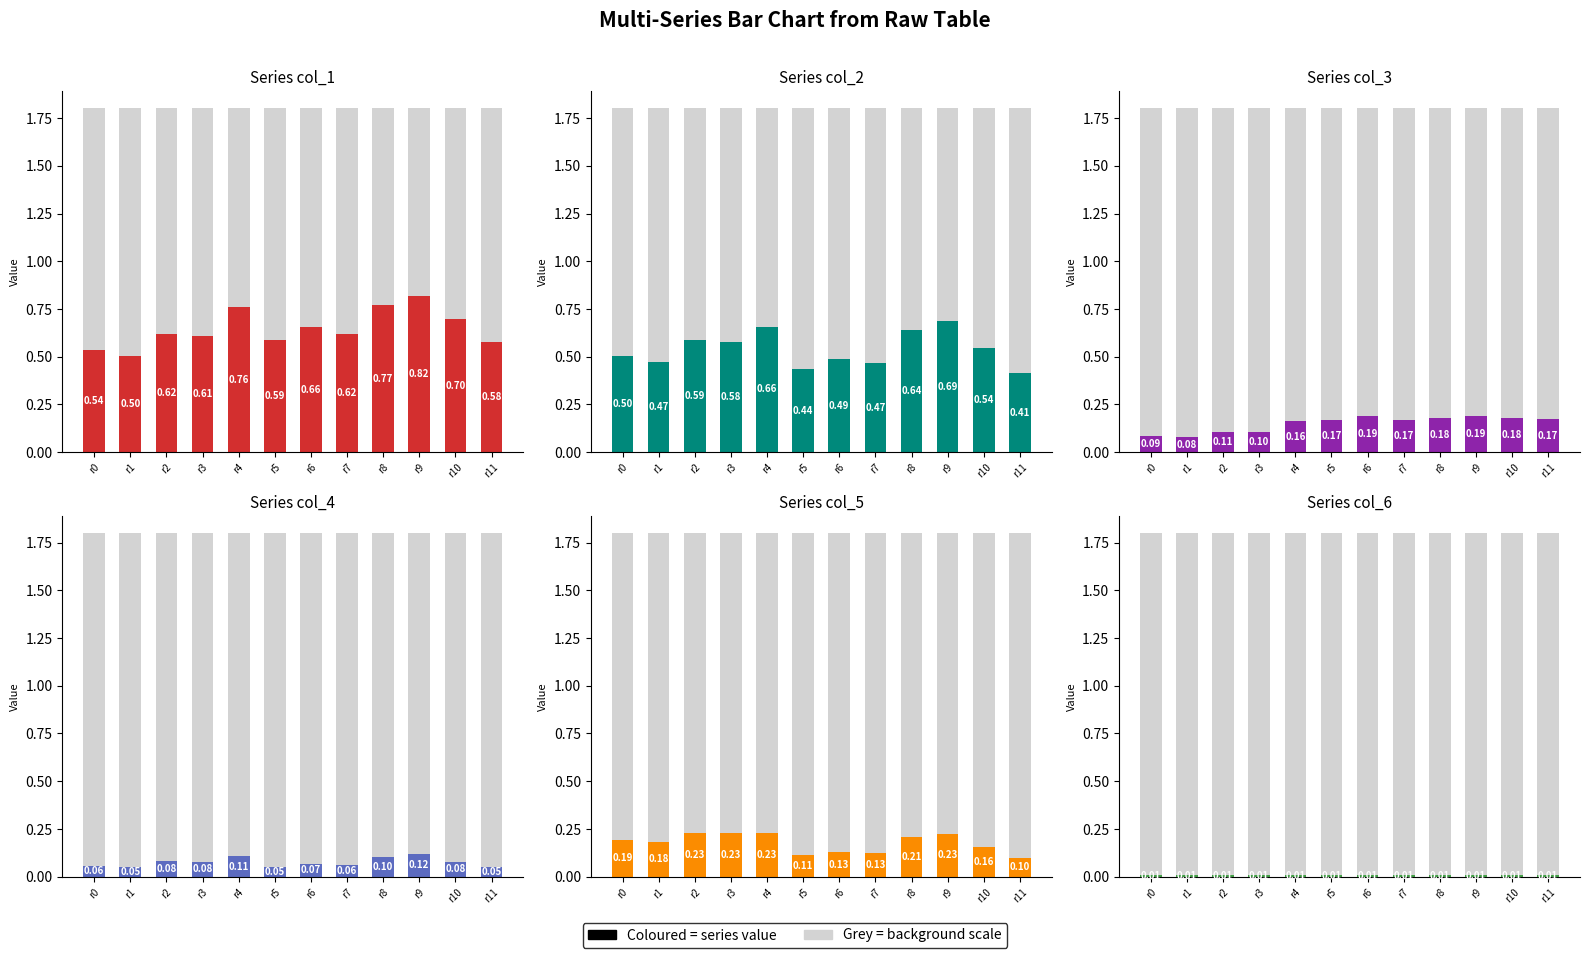

What is the value of the col_3 bar at the 18th from the left?

0.4